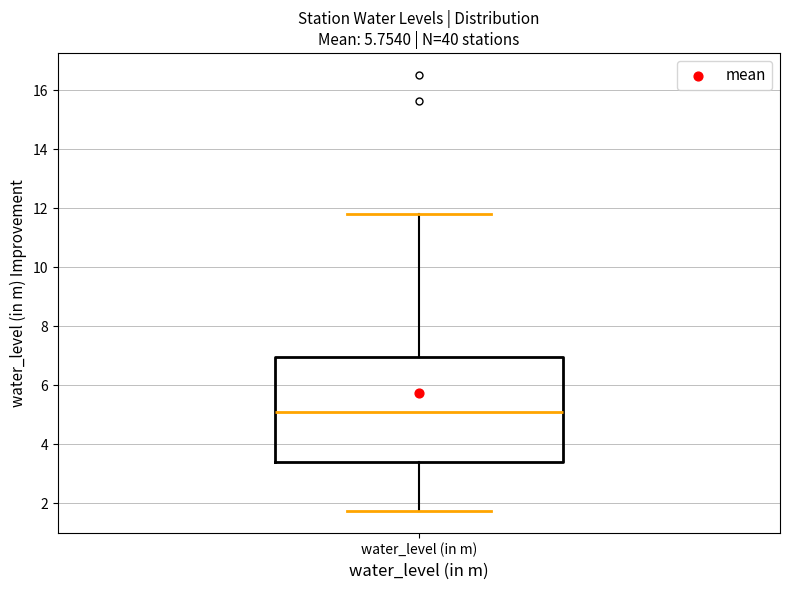

Read this box plot against the y-axis: the position of the median line, the range covered by the box, and the ends of both whiskers. The values are not printed on the chart, so give them approximately, as read against the axis.

median 5.2, box 3.4 to 7.0, whiskers 1.8 to 11.8